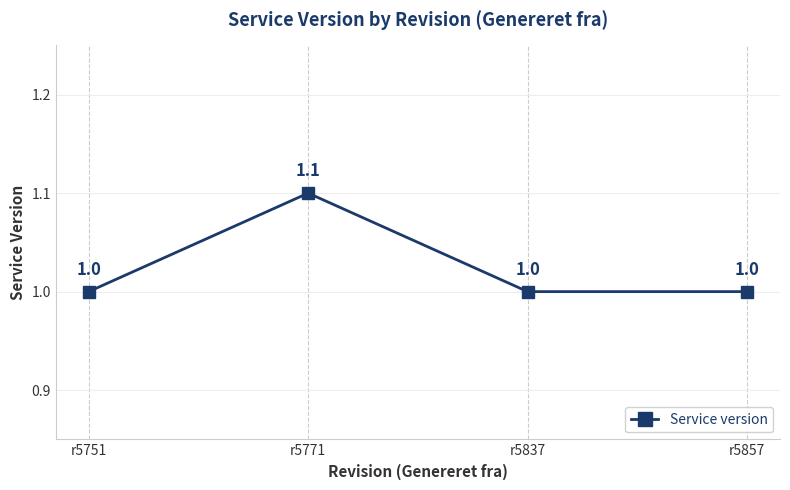

At which category does the data reach its first local peak?

r5771